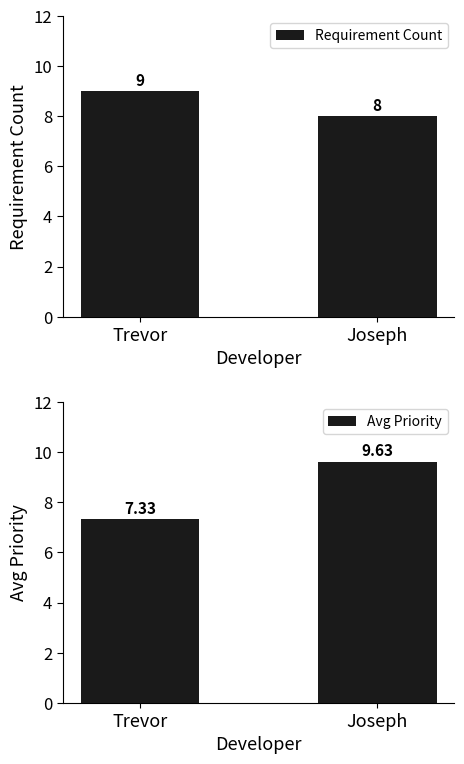

What is the value of the Avg Priority bar at the 1st from the left?

7.3